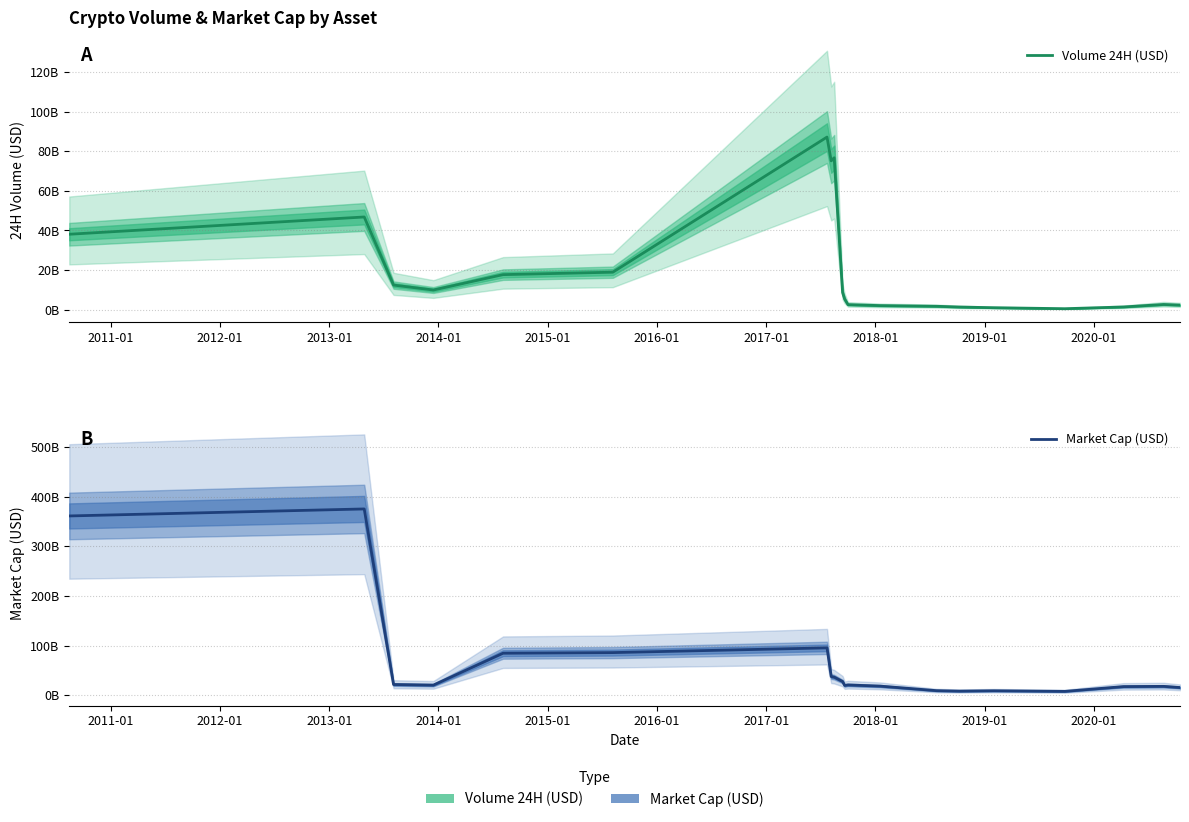

Reading left to right, list all the values displayed in this chart.

Volume 24H (USD): 38089969105.7	46804997357.0	12427925376.7	9936604120.7	17698571568.3	18935146175.0	87143061462.3	75125295904.0	76702563812.7	8679423943.3	5373593783.3	2562758411.0	2067738991.7	1729325443.7	1349497398.3	1004436317.0	503938572.3	1386297642.3	2638913059.7	2324424371.7
Market Cap (USD): 360950323752.3	375041692399.0	21724445970.3	20482601917.7	84664933222.7	85951459573.3	95464092520.0	37805051932.7	36522740046.3	27765360646.7	19860580943.0	20865723442.3	18475447778.0	9373207620.7	8410574162.7	9144396520.0	7923106623.0	17533324018.0	18012276931.3	15625927325.0